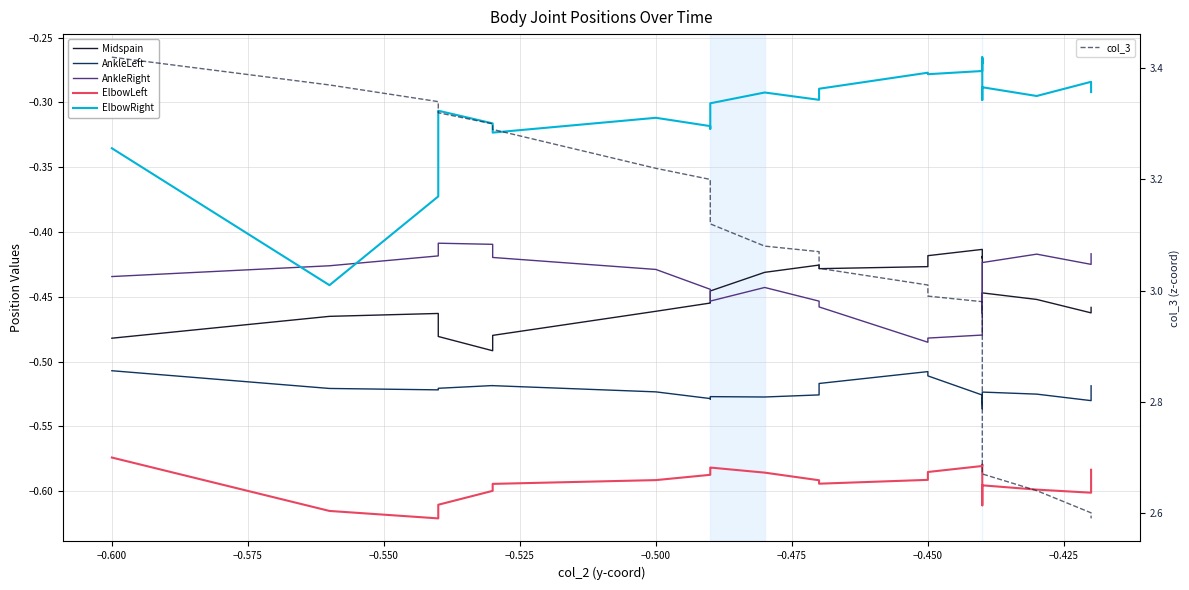

Is this an area chart (filled region under the line)?

No